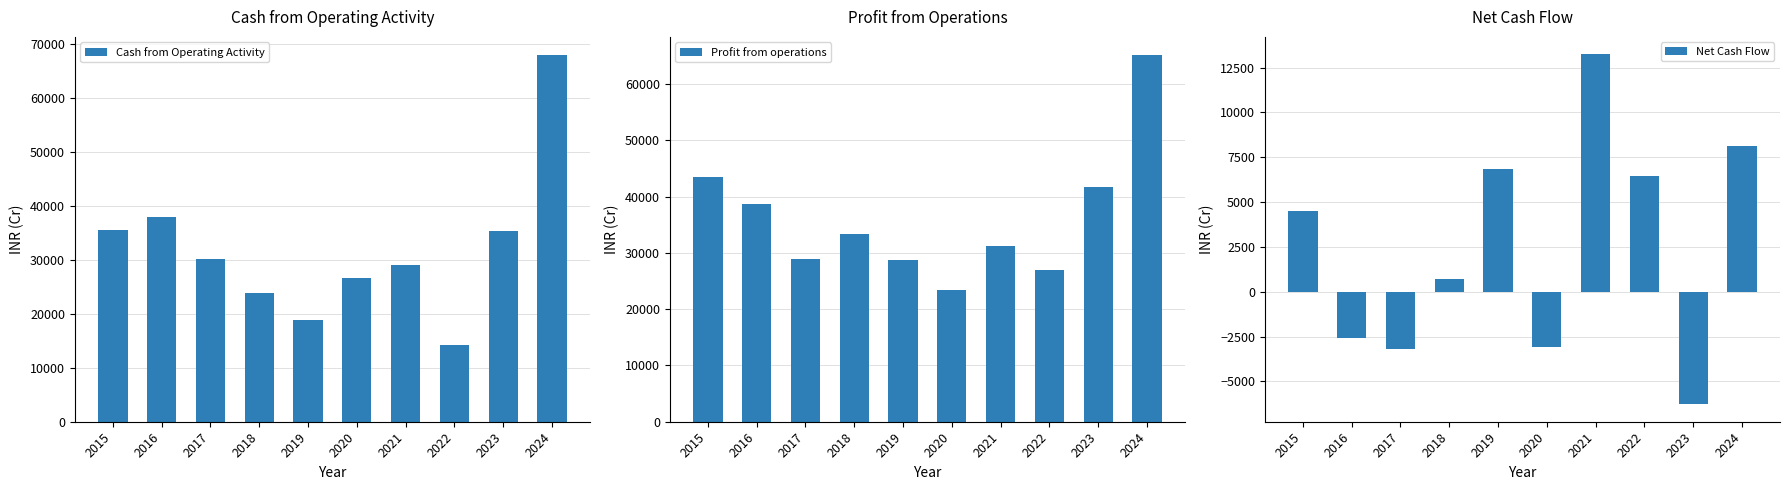

What is the difference between the Net Cash Flow values at 2019 and 2021?

6389